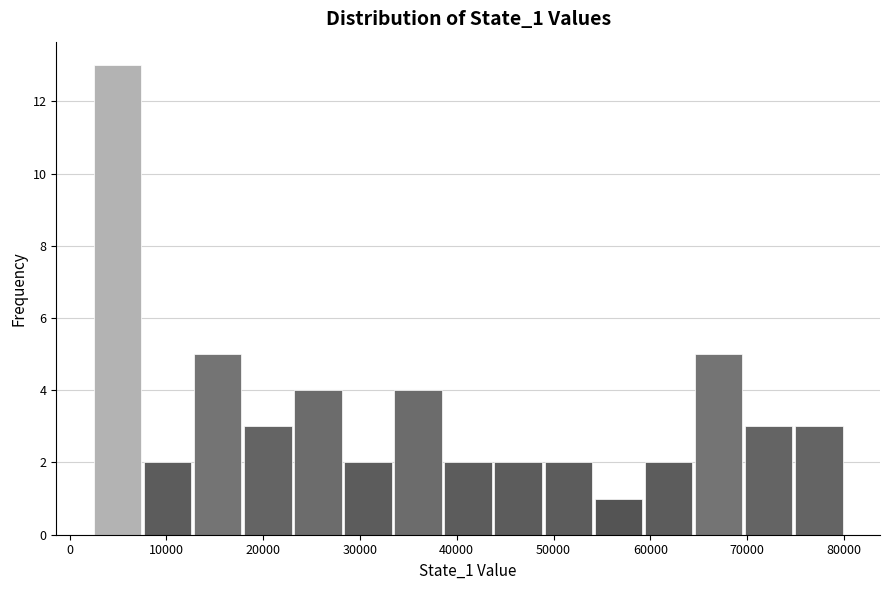

What is the height of the bar covering 33000 to 39000 on the x-axis? Neither the bar edges nor the heights are printed on the chart, so give them approximately, as read against the axes.

4